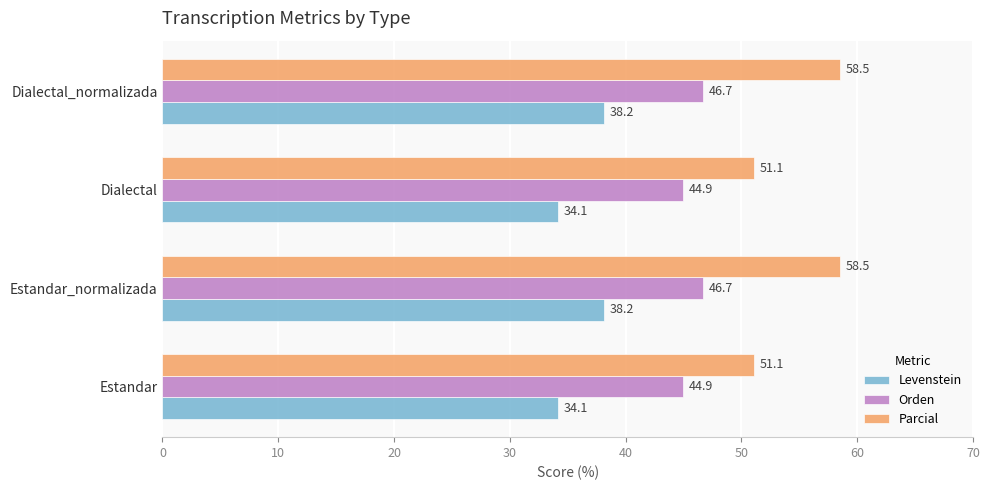

Which series has the widest spread of values?

Parcial